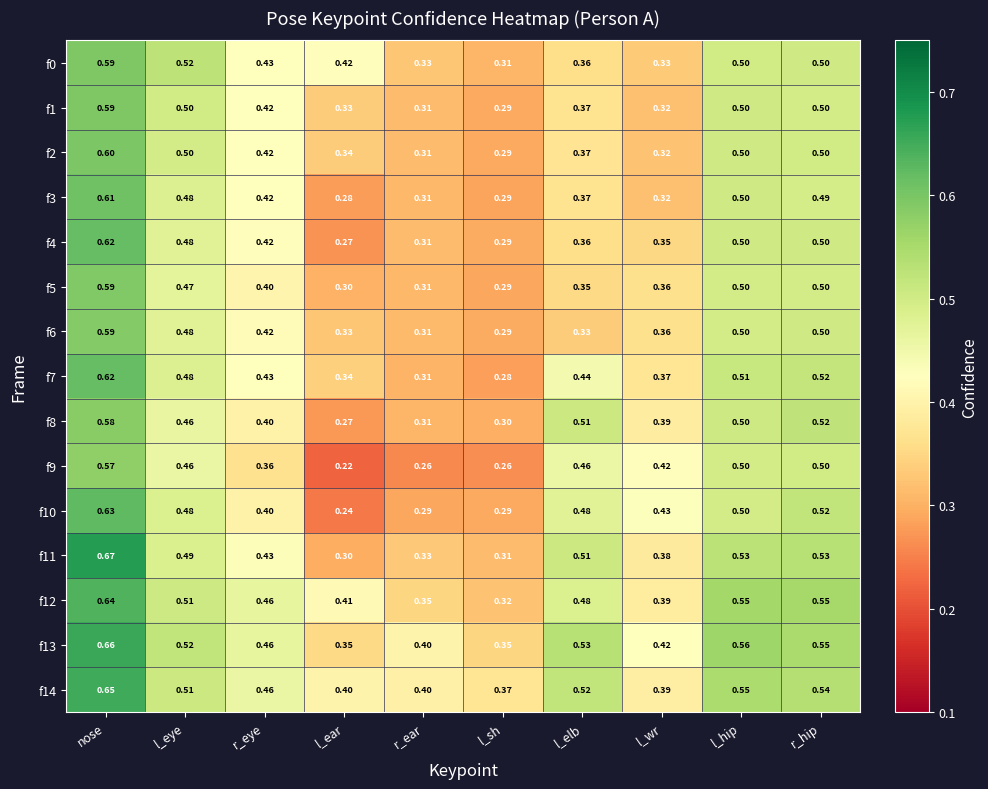

At which label is f4 closest to 0?

l_ear